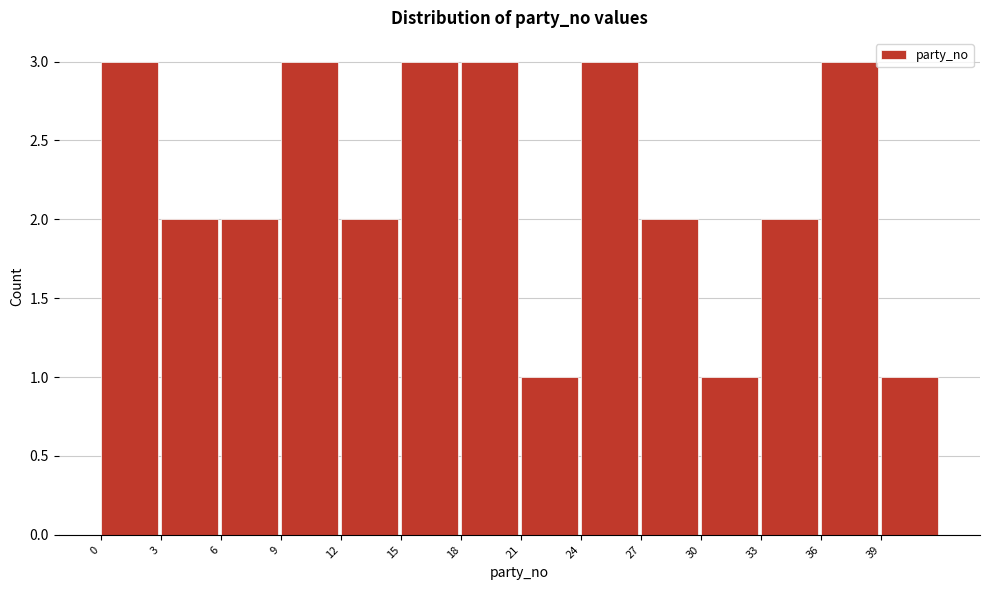

Reading left to right, transcribe all the data shown in this chart.

0=3	3=2	6=2	9=3	12=2	15=3	18=3	21=1	24=3	27=2	30=1	33=2	36=3	39=1